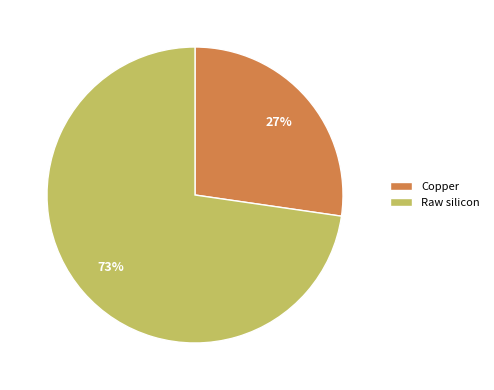

Is Copper the majority of the pie?

No